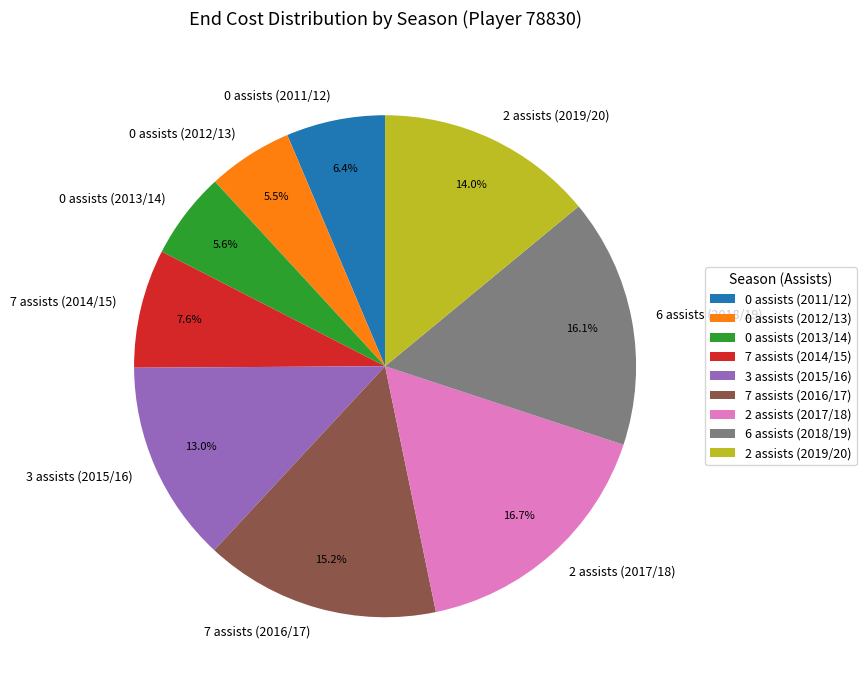

To the nearest percent, what percentage of the pie is 0 assists (2013/14)?

6%